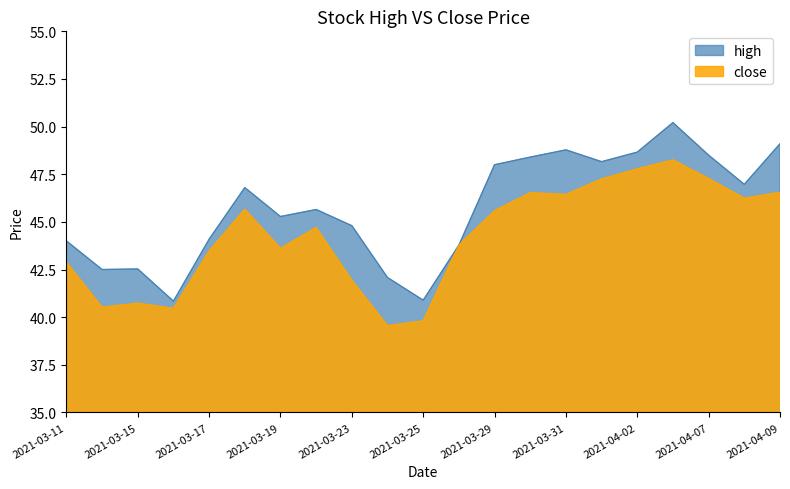

The high series shows 71.4 at 2021-04-08. True or false?

False